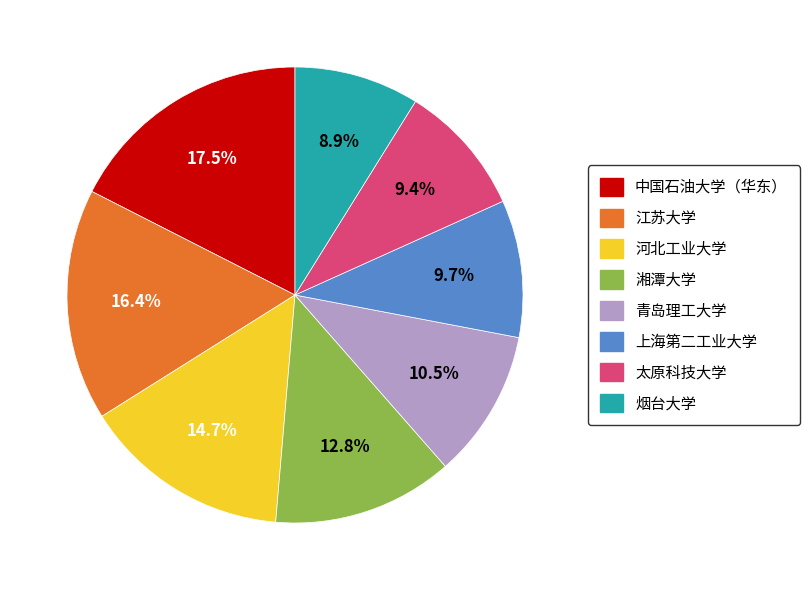

To the nearest percent, what is the difference between the 上海第二工业大学 and 河北工业大学 slice percentages?

5%